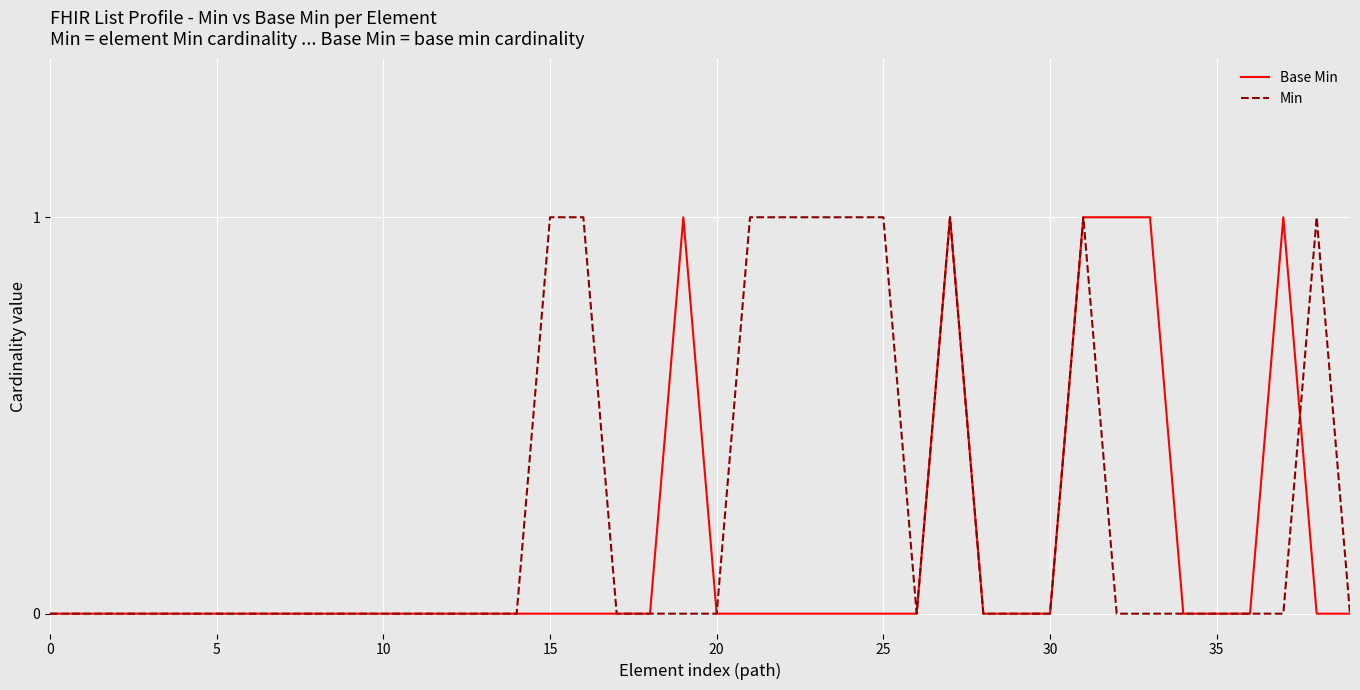

Rank the series by their average value, from lowest to highest.

Base Min, Min